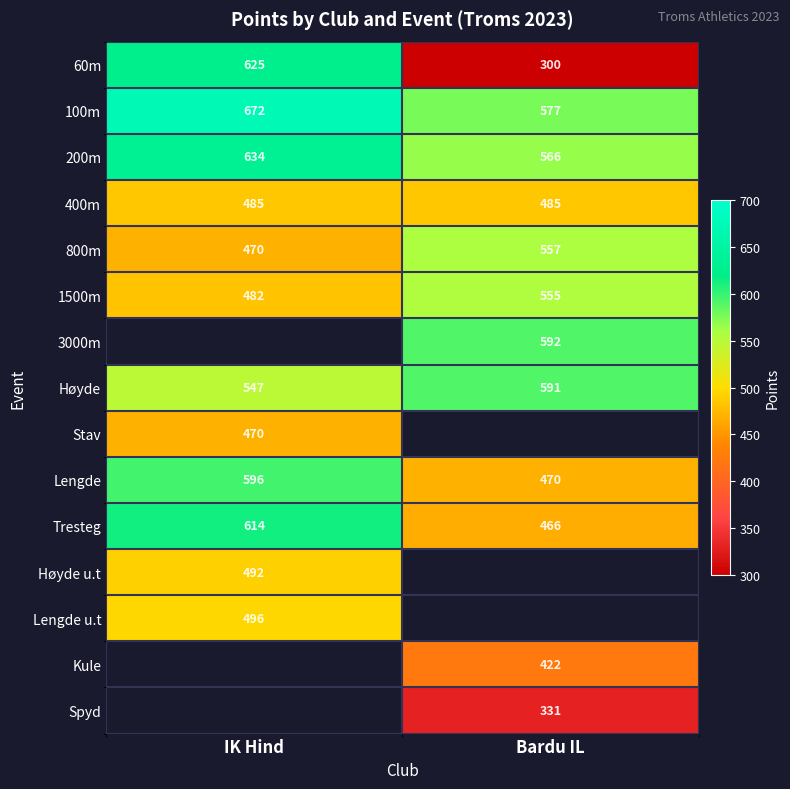

How many distinct data groups are displayed?

15